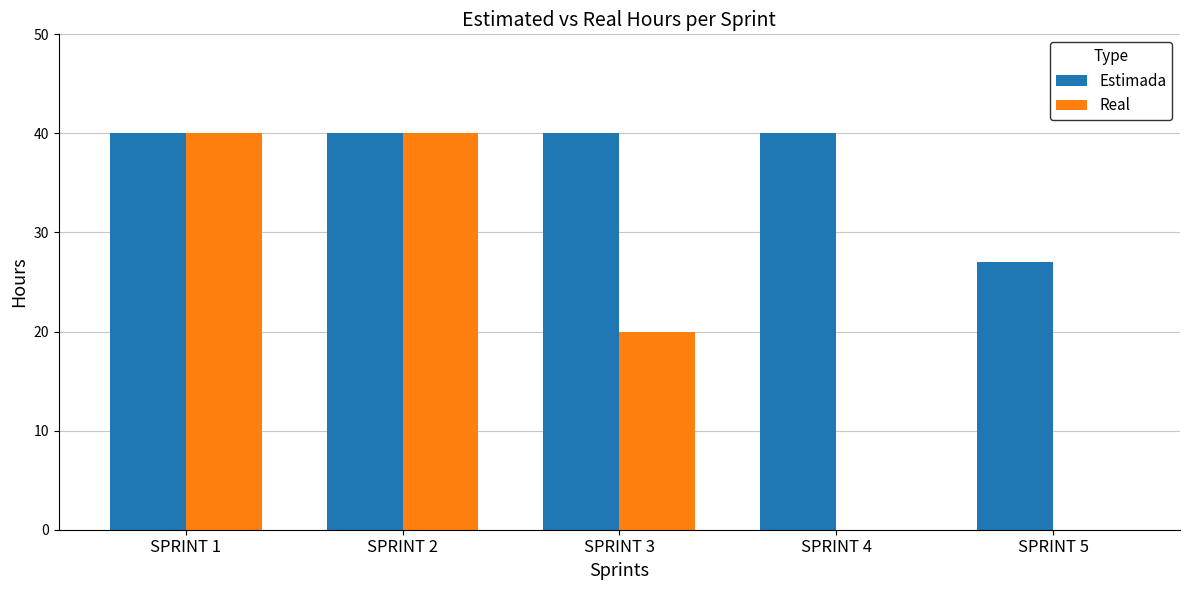

What is the maximum value for Real?

40